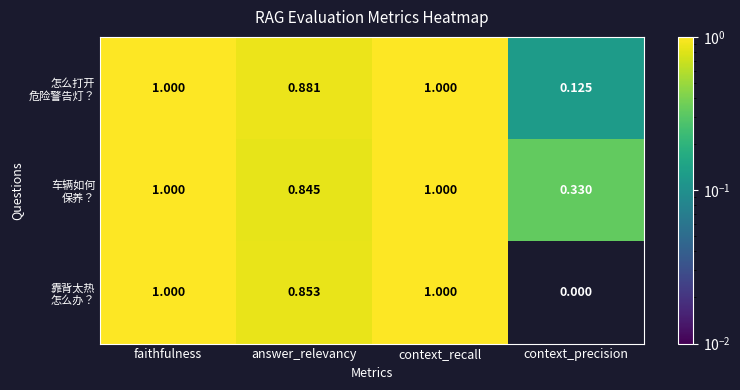

Which category has the lowest value across all series?

context_precision